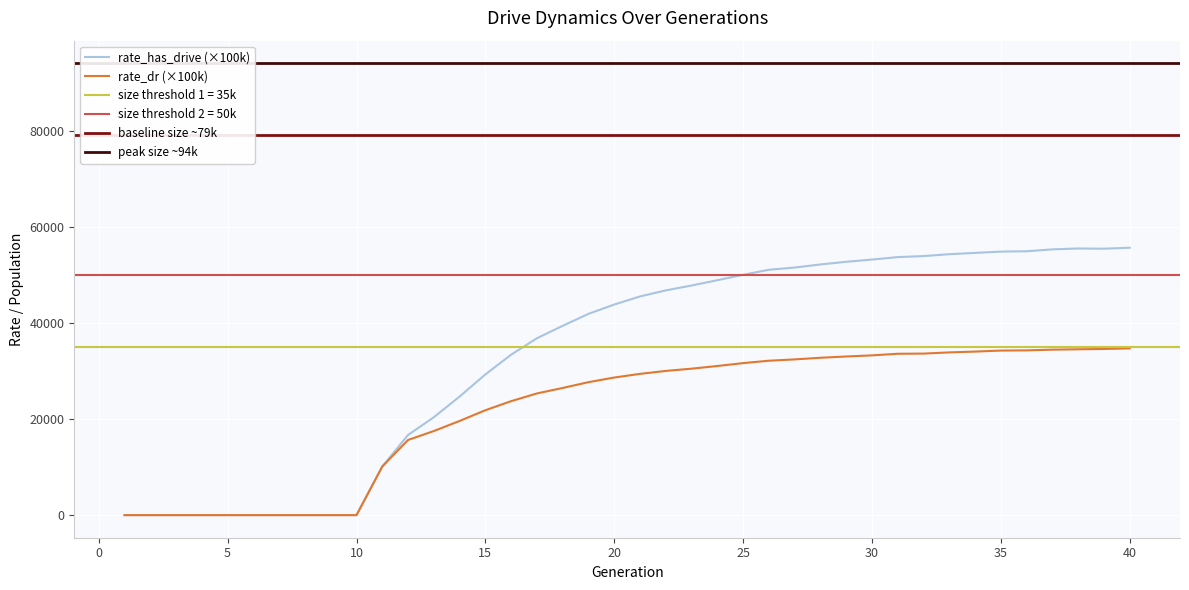

What value does the rate_dr series have at 20?

28625.0